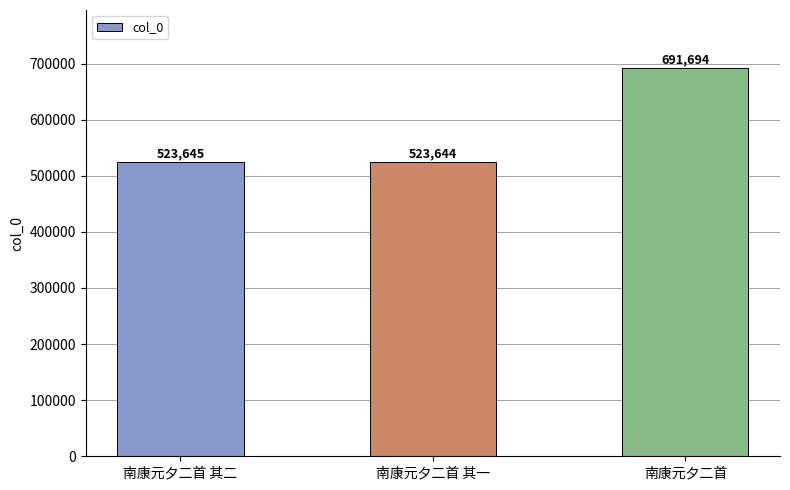

Read the value at 南康元夕二首 其一.

523644